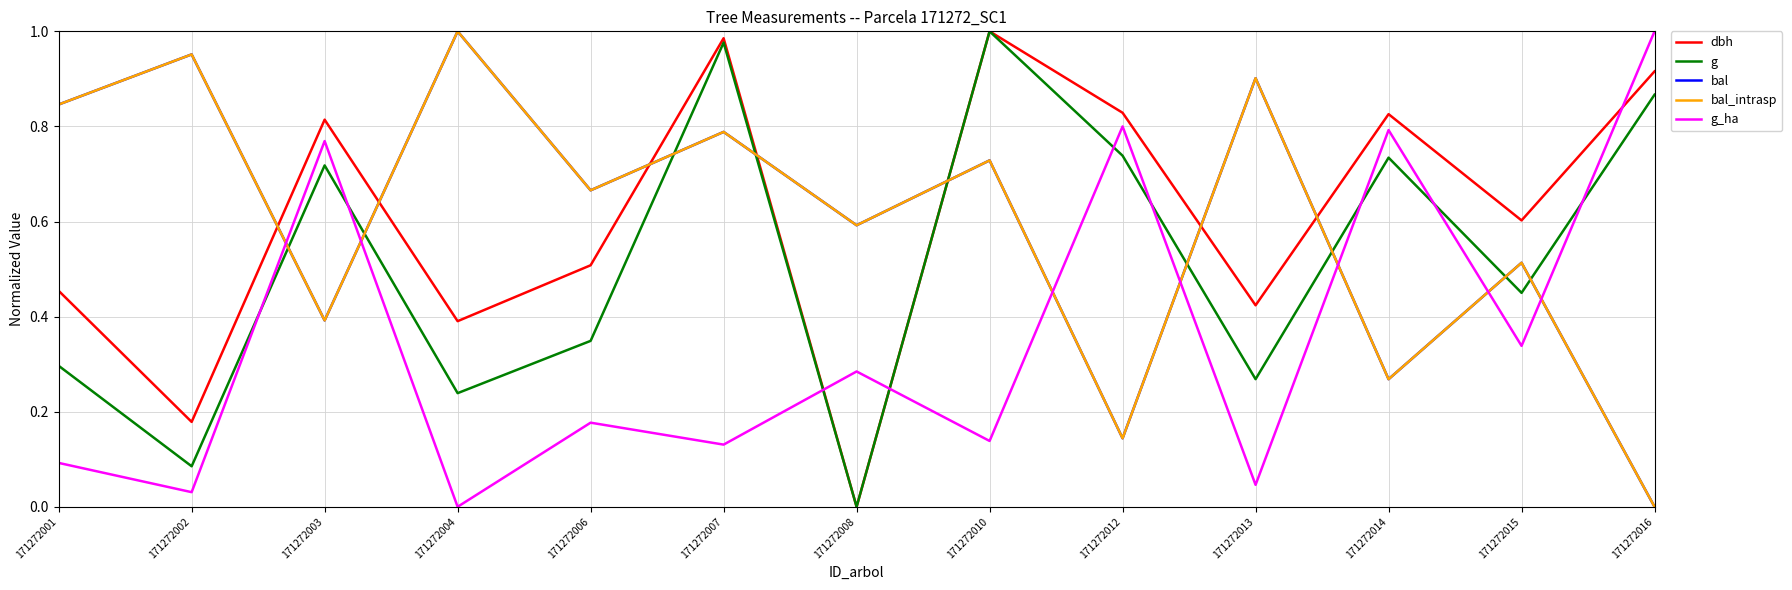

Where is the first local minimum for g_ha?

171272002